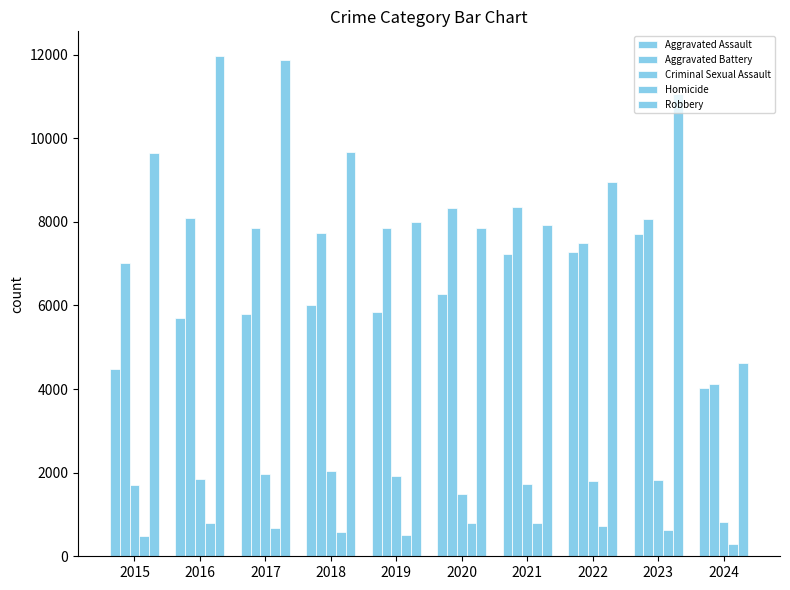

How many bars are there in each group?

5